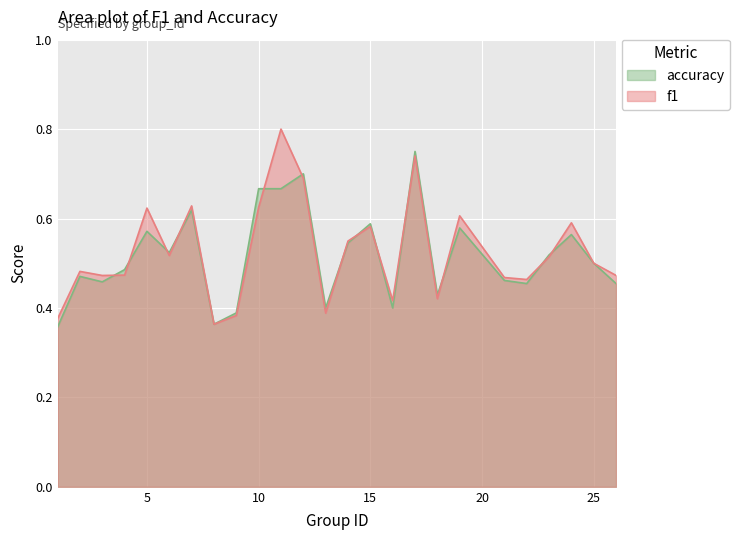

In accuracy, how many points are higher than both neighbors (excluding endpoints)?

8